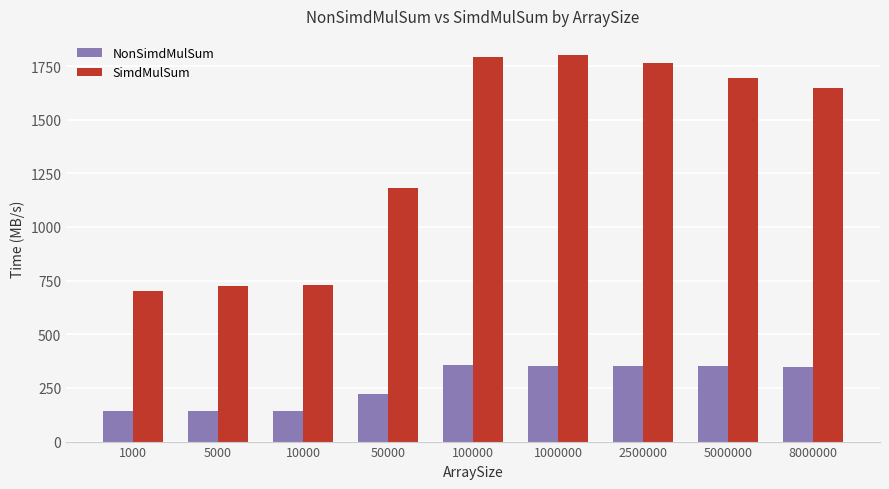

The value of SimdMulSum at 8000000 is 1649.2. True or false?

True